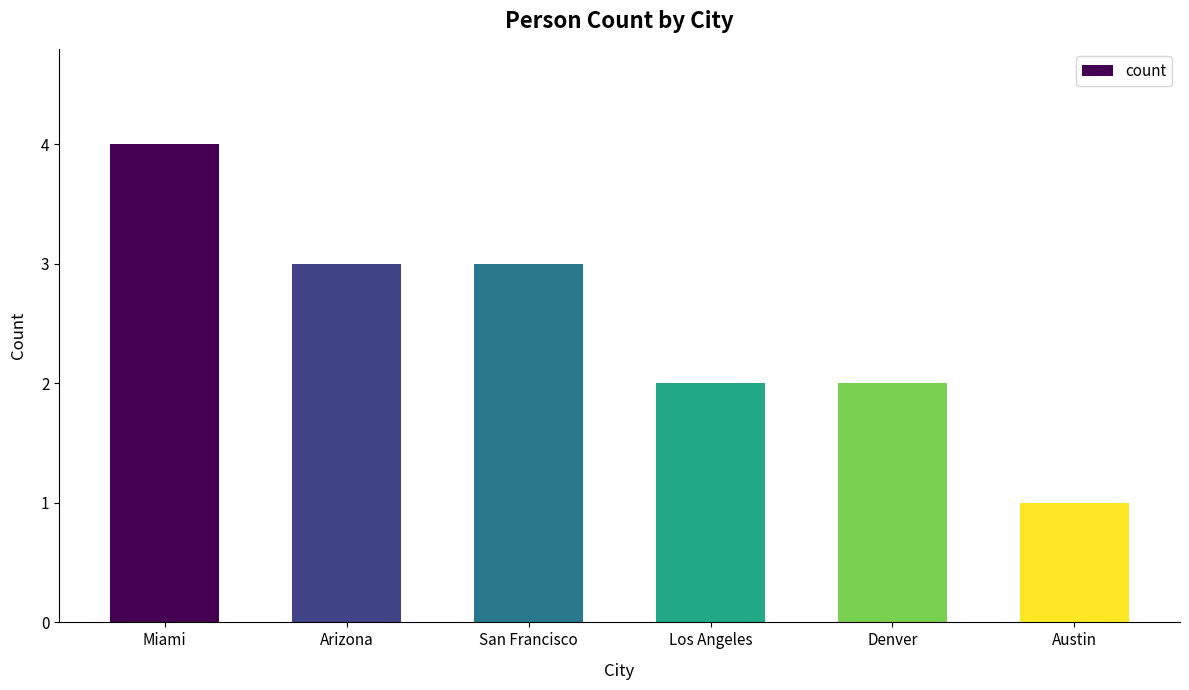

At which category does the chart reach its peak across all series?

Miami